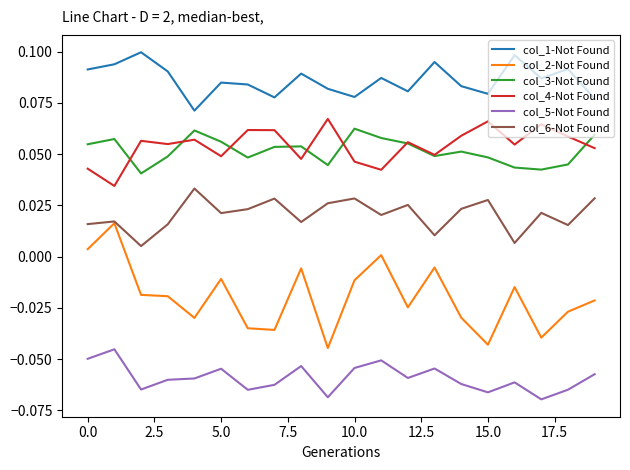

Which series has the largest total across all categories?

col_1-Not Found